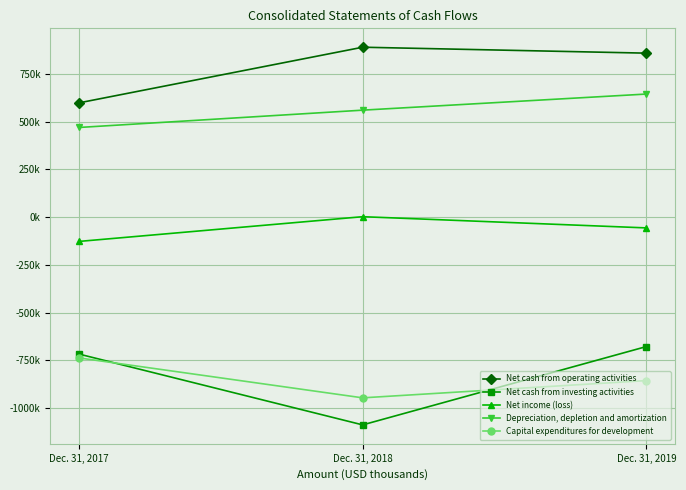

What is the difference between the maximum and second lowest values in the Net cash from investing activities series?

39214